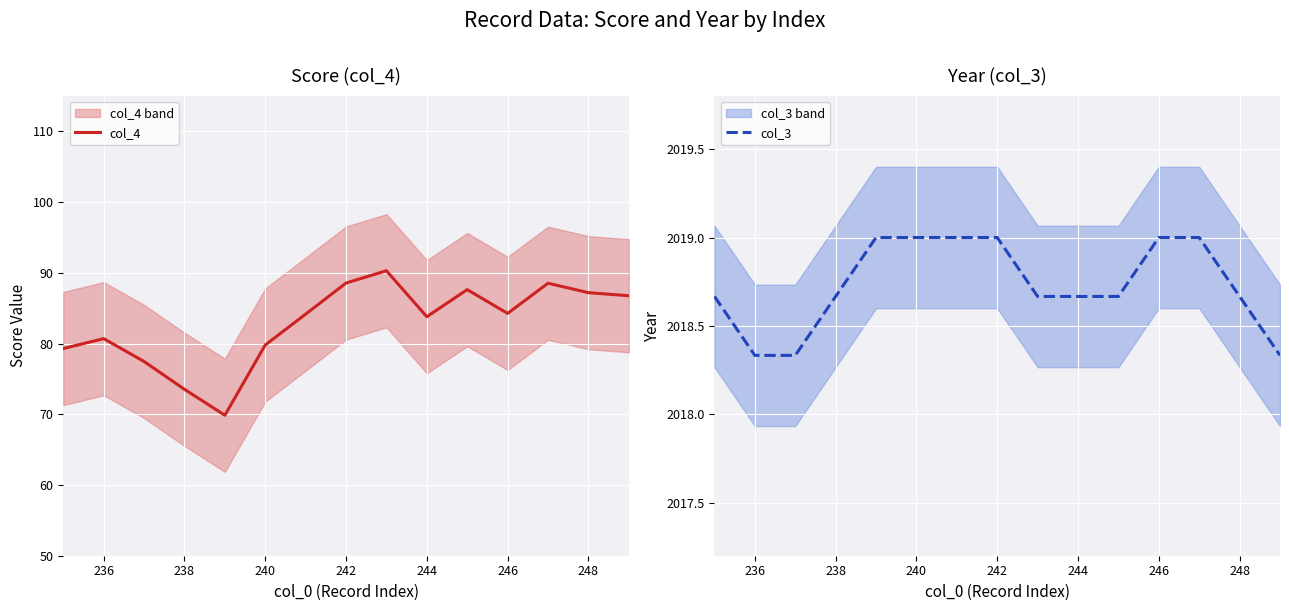

True or false: col_4 has more than 1 interior local peaks.

True